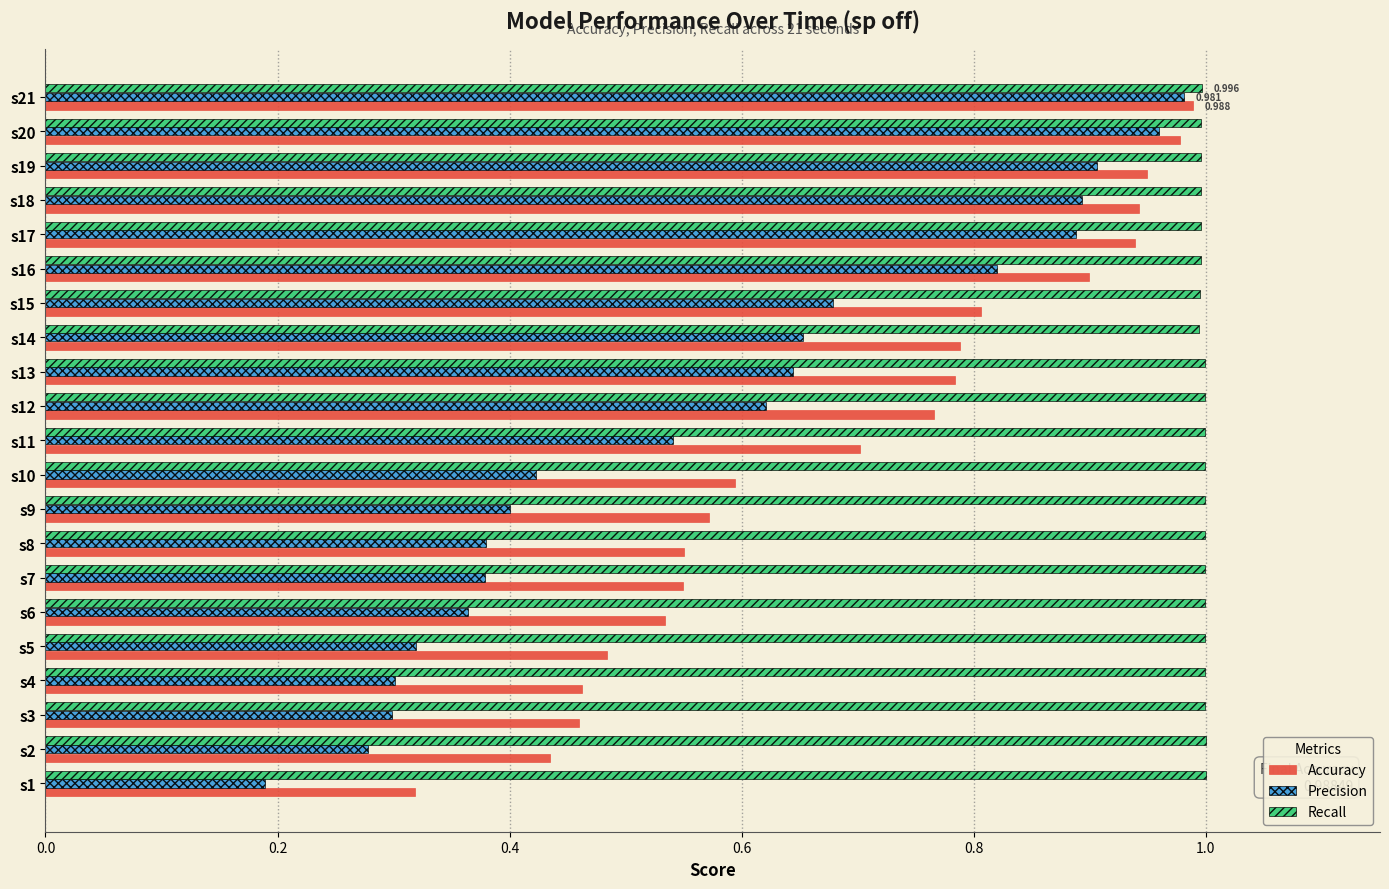

At which category is the sum across all series the highest?

s21